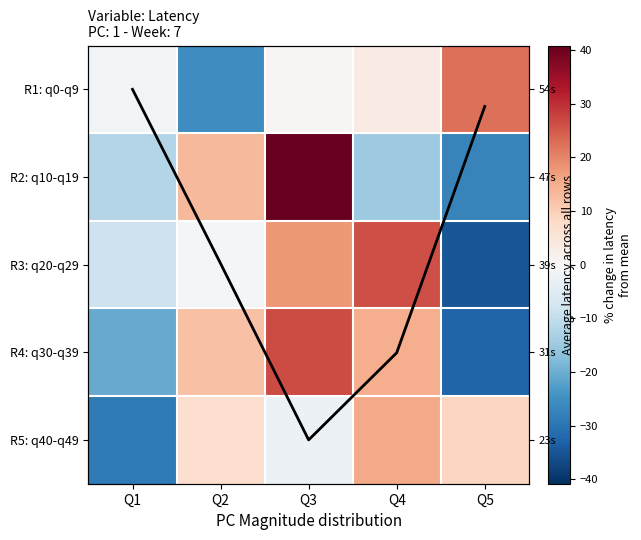

At which category is the sum across all series the highest?

Q3